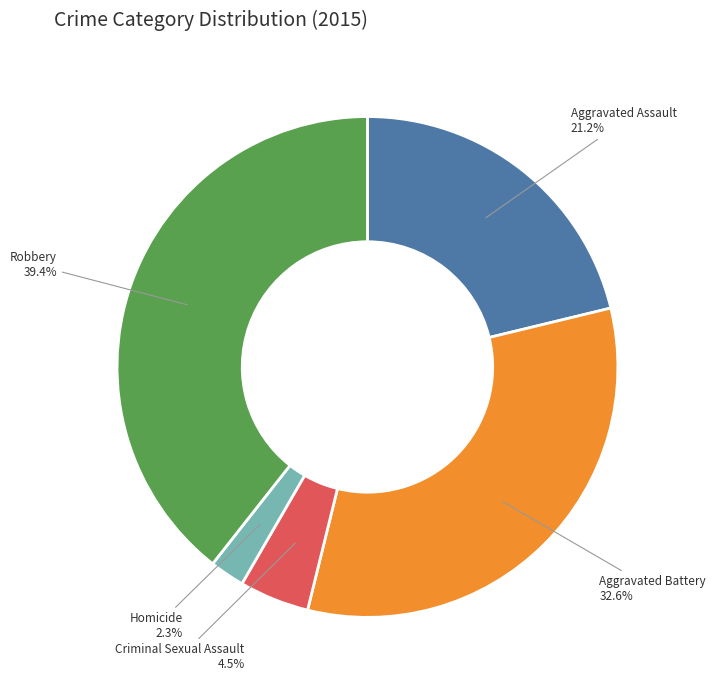

To the nearest percent, what is the difference between the largest and smallest slice percentages?

37%